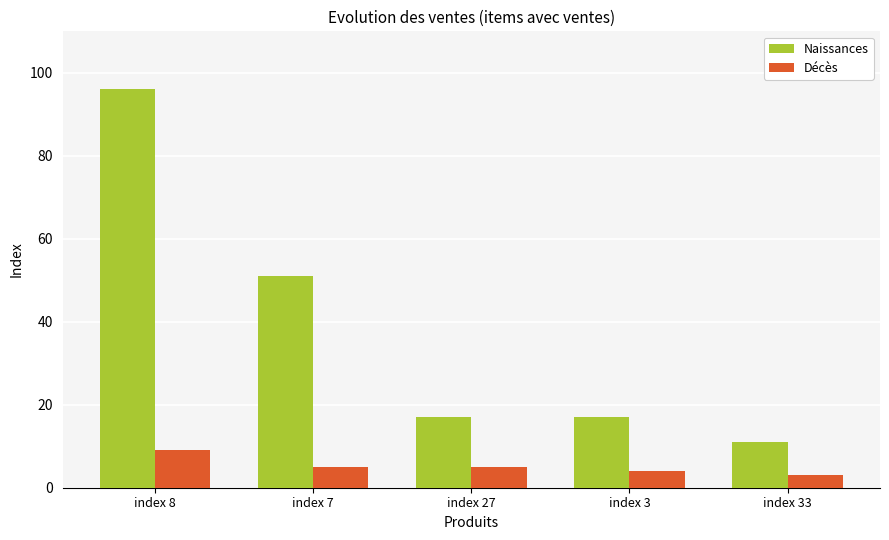

Which series has the widest spread of values?

Naissances